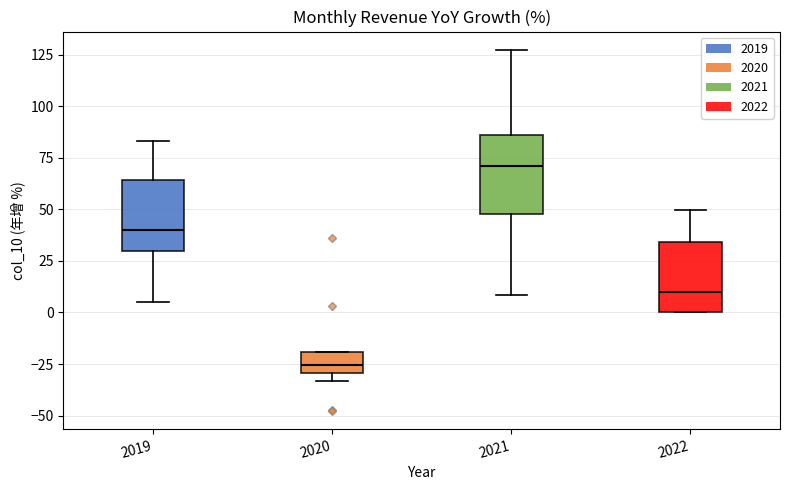

Reading left to right, transcribe this box plot: for each box, give where its median line is, the range the box spans, and where its two whiskers end, as read against the y-axis. The values are not printed on the chart, so give them approximately, as read against the axis.

2019: median 40, box 30 to 65, whiskers 5 to 85
2020: median -25, box -30 to -20, whiskers -35 to -20
2021: median 70, box 50 to 85, whiskers 10 to 125
2022: median 10, box 0 to 35, whiskers 0 to 50